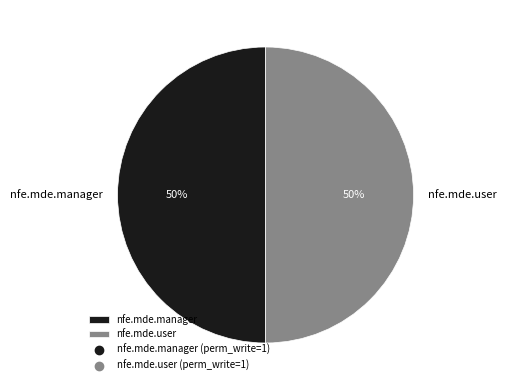

True or false: nfe.mde.manager accounts for 50% of the total.

True